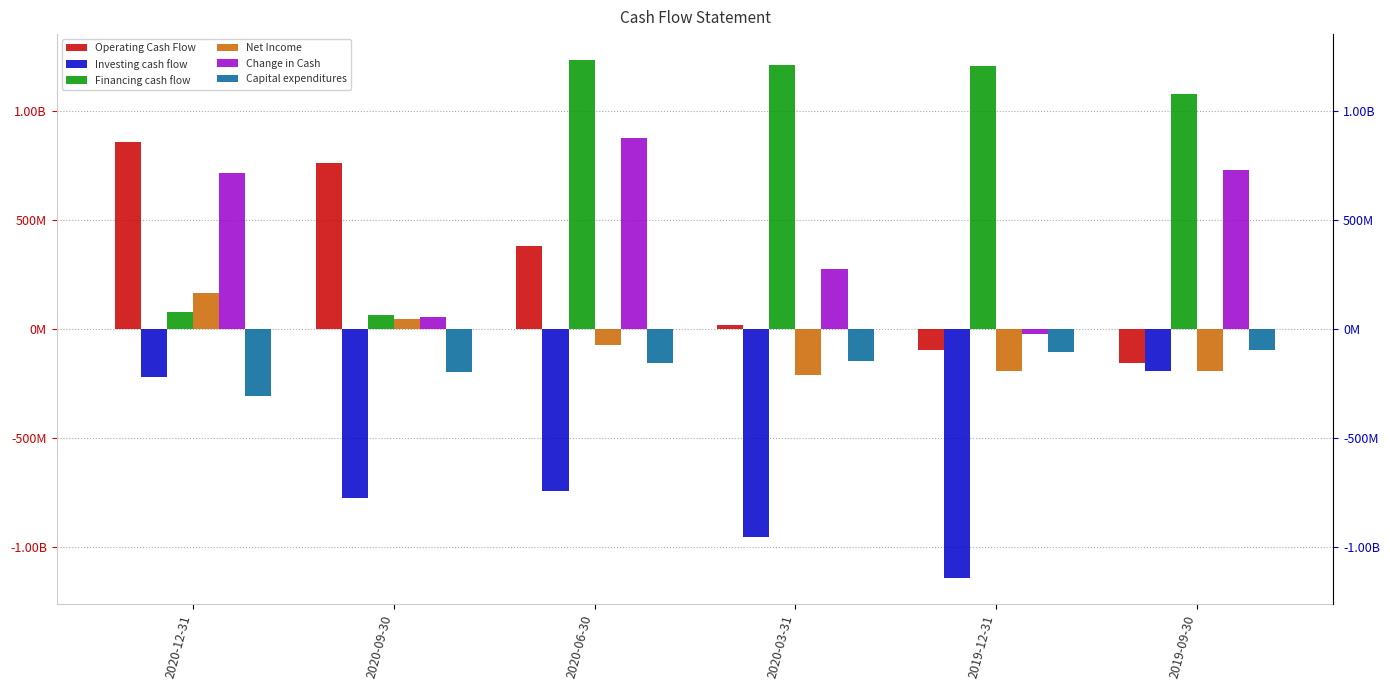

At how many categories does at least one series exceed -777263005?

6